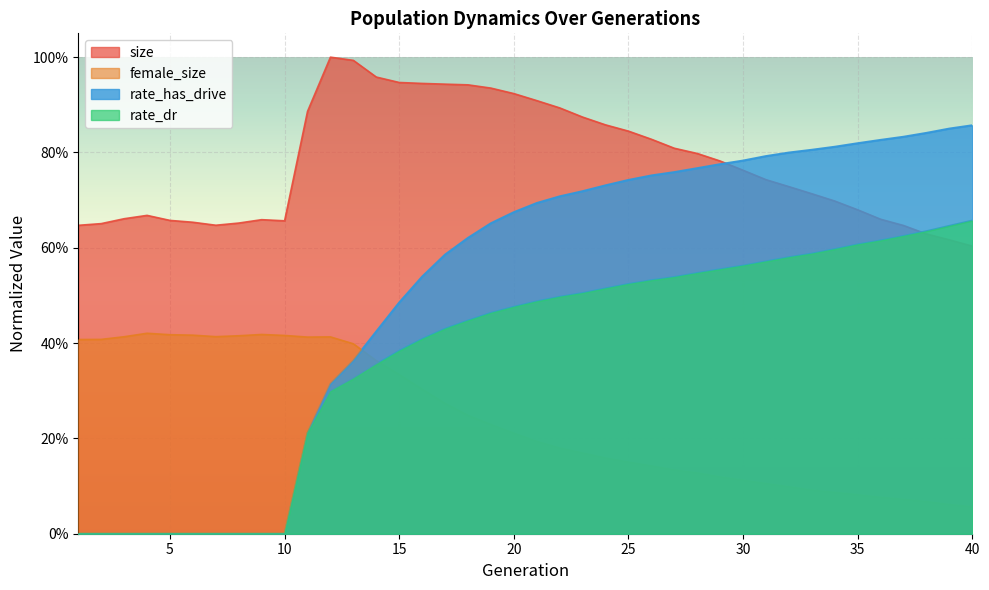

Which series has the largest total across all categories?

size